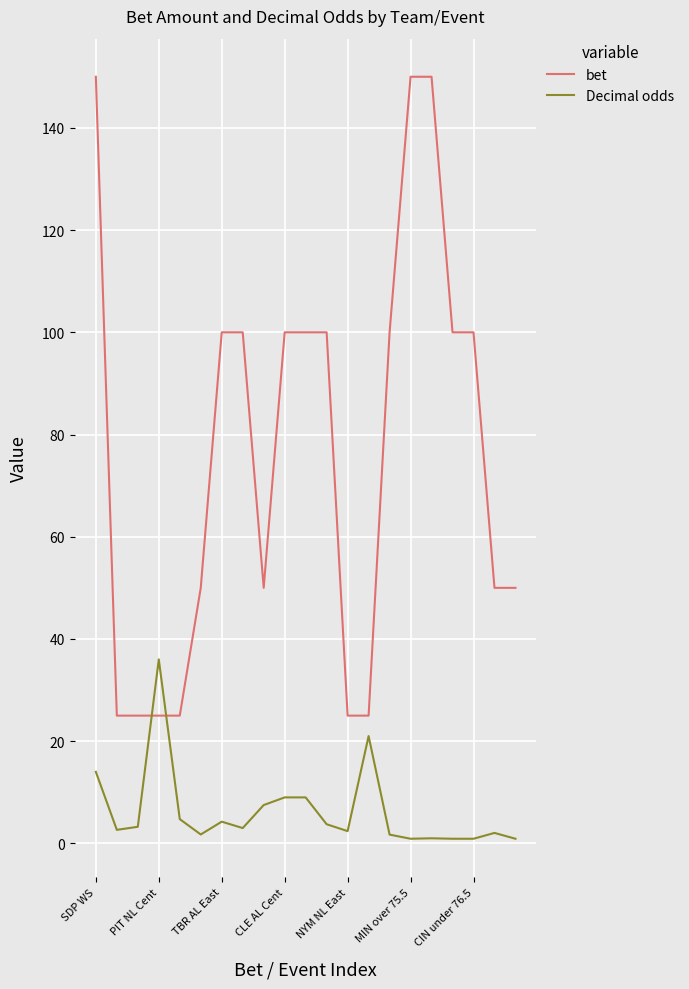

At how many categories does at least one series exceed 4?

21